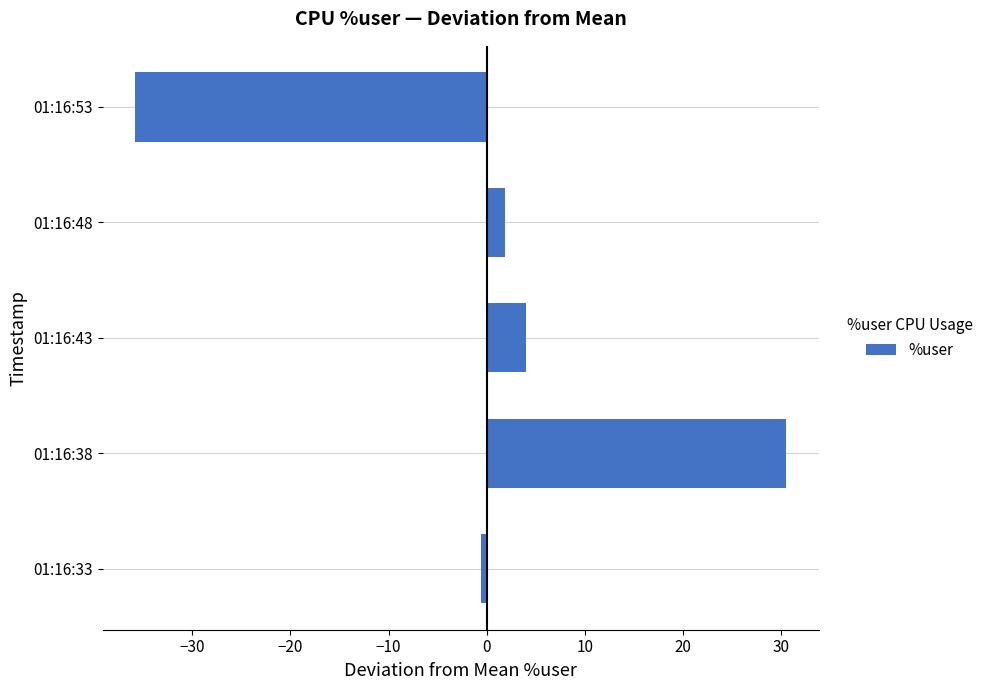

Rank the categories by value from lowest to highest.

01:16:53, 01:16:33, 01:16:48, 01:16:43, 01:16:38